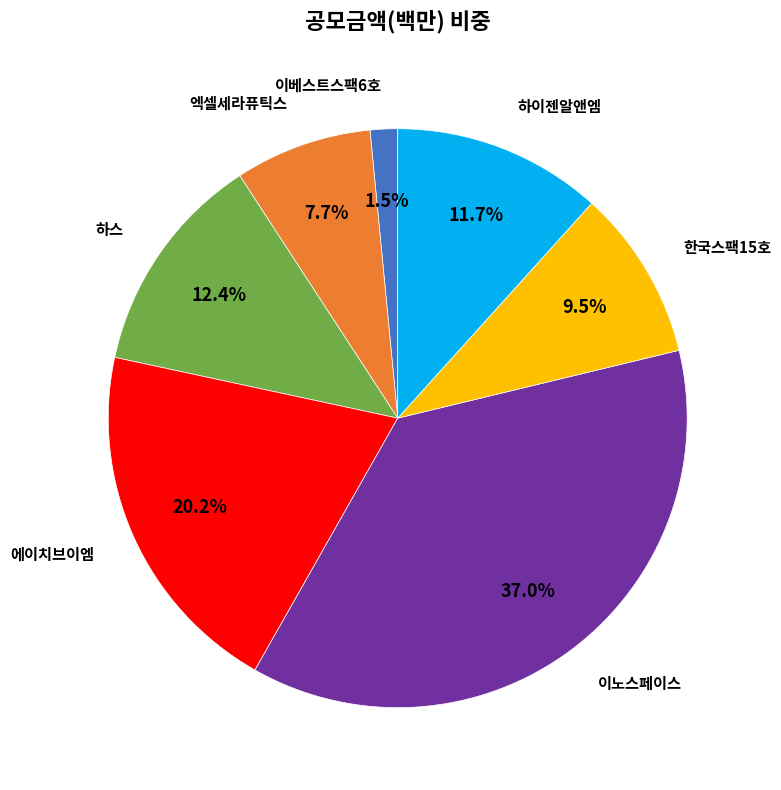

Is there a majority slice in this chart?

No